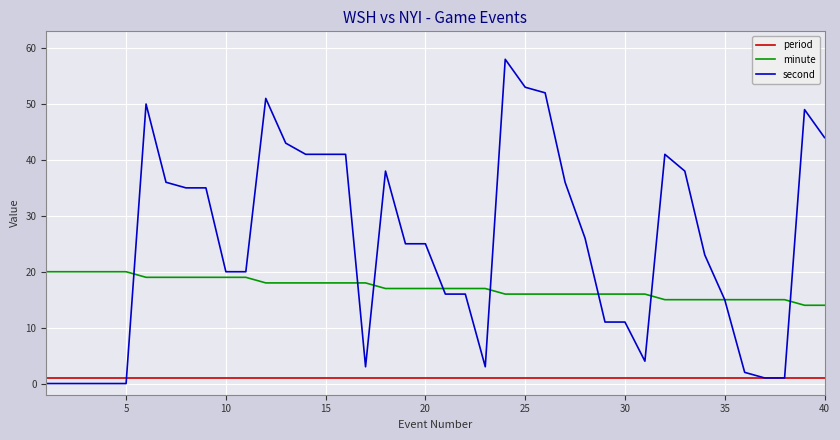

True or false: period and minute intersect in this chart.

False